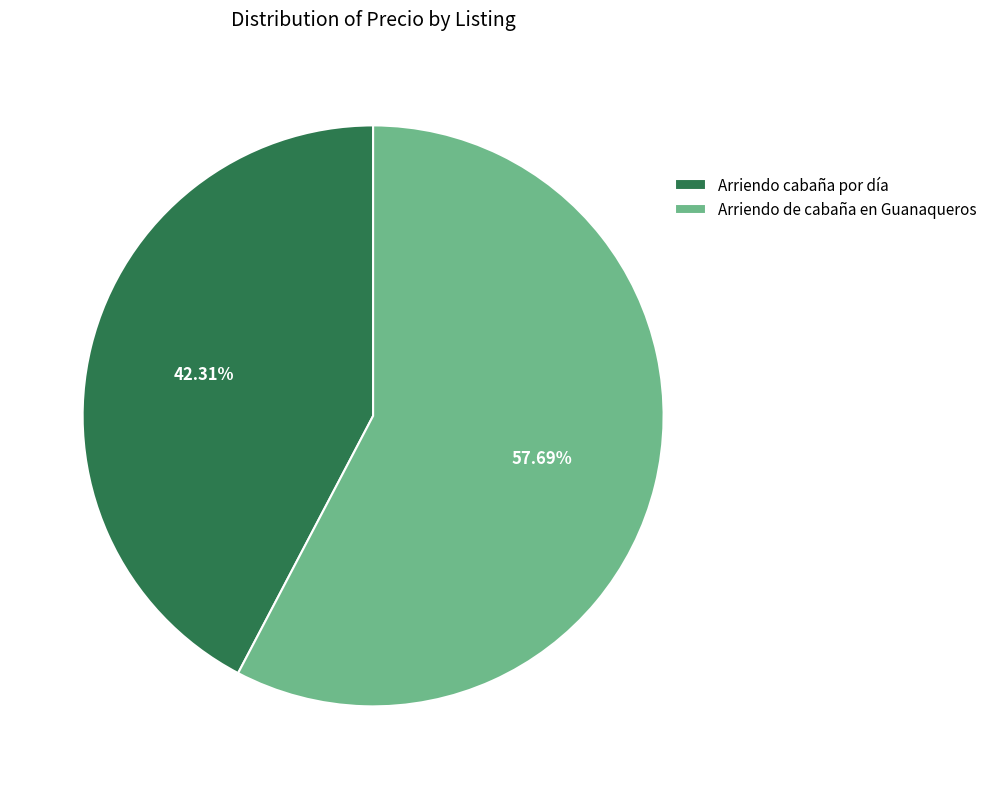

Between Arriendo de cabaña en Guanaqueros and Arriendo cabaña por día, which is larger?

Arriendo de cabaña en Guanaqueros